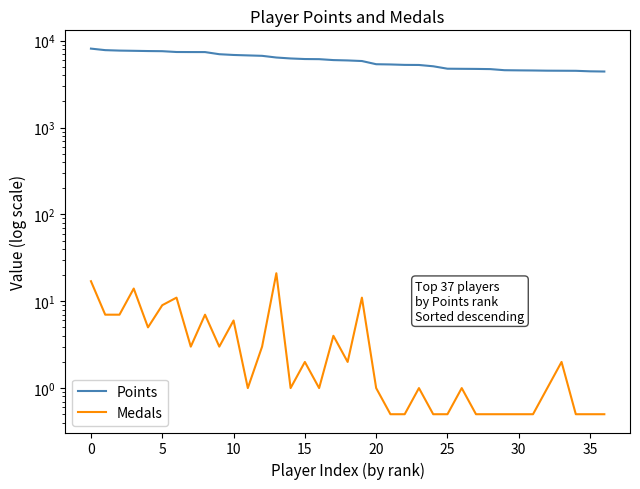

List the series in order of their peak value, highest first.

Points, Medals